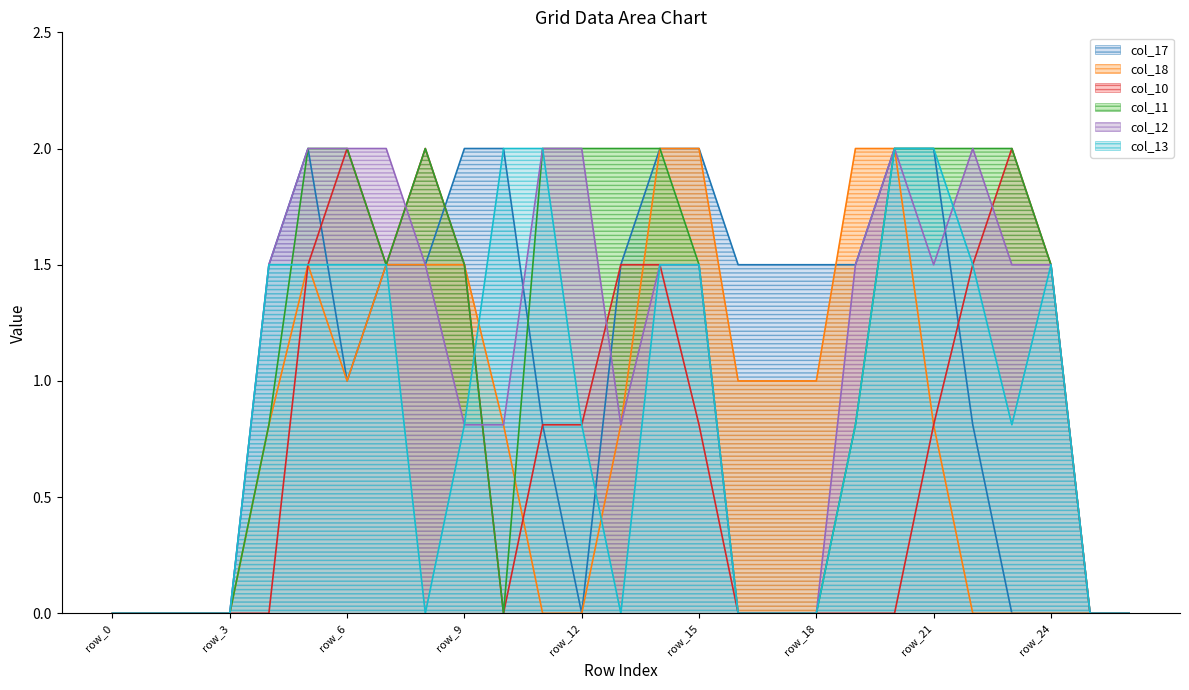

Which category has the lowest value in the col_18 series?

row_0